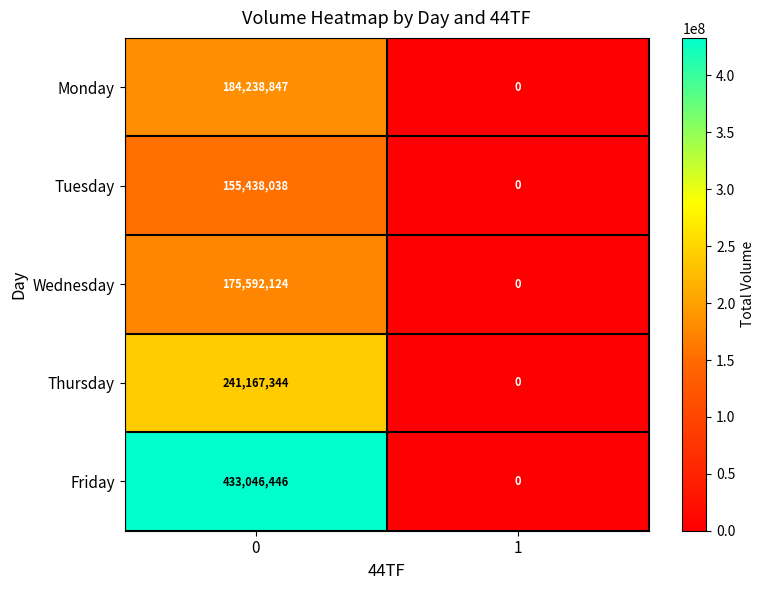

What is the sum of the Tuesday values at 0 and 1?

155438038